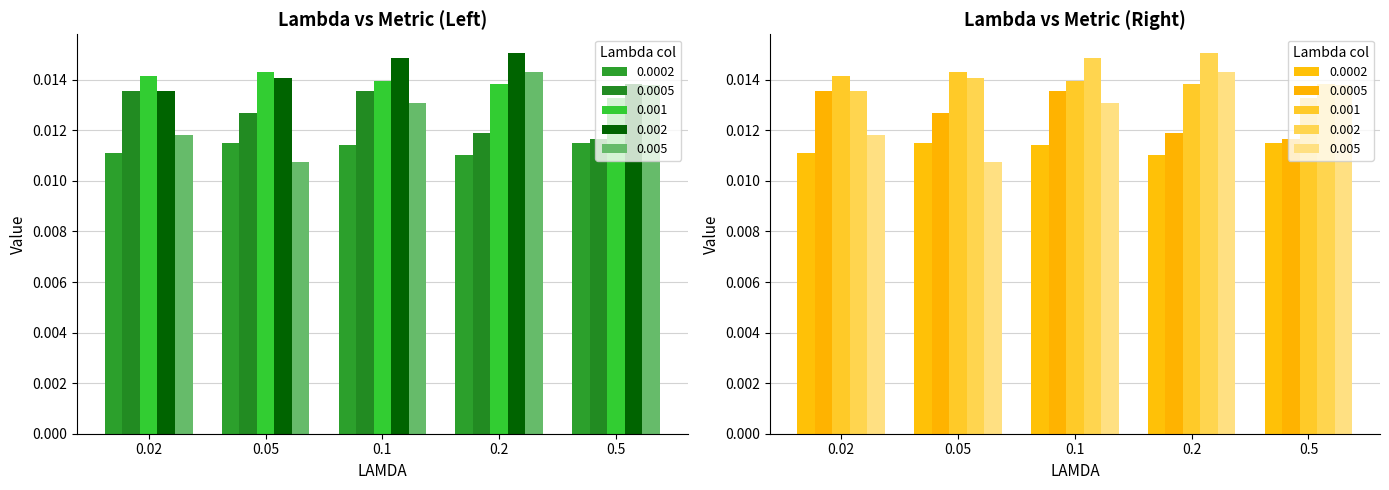

Rank the series by their maximum value, from highest to lowest.

0.002, 0.005, 0.001, 0.0005, 0.0002